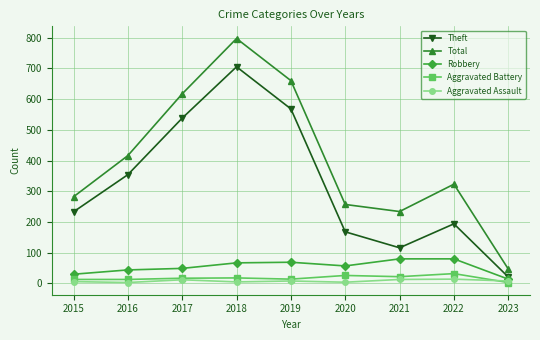

What is the total value across all series at 2015?

564